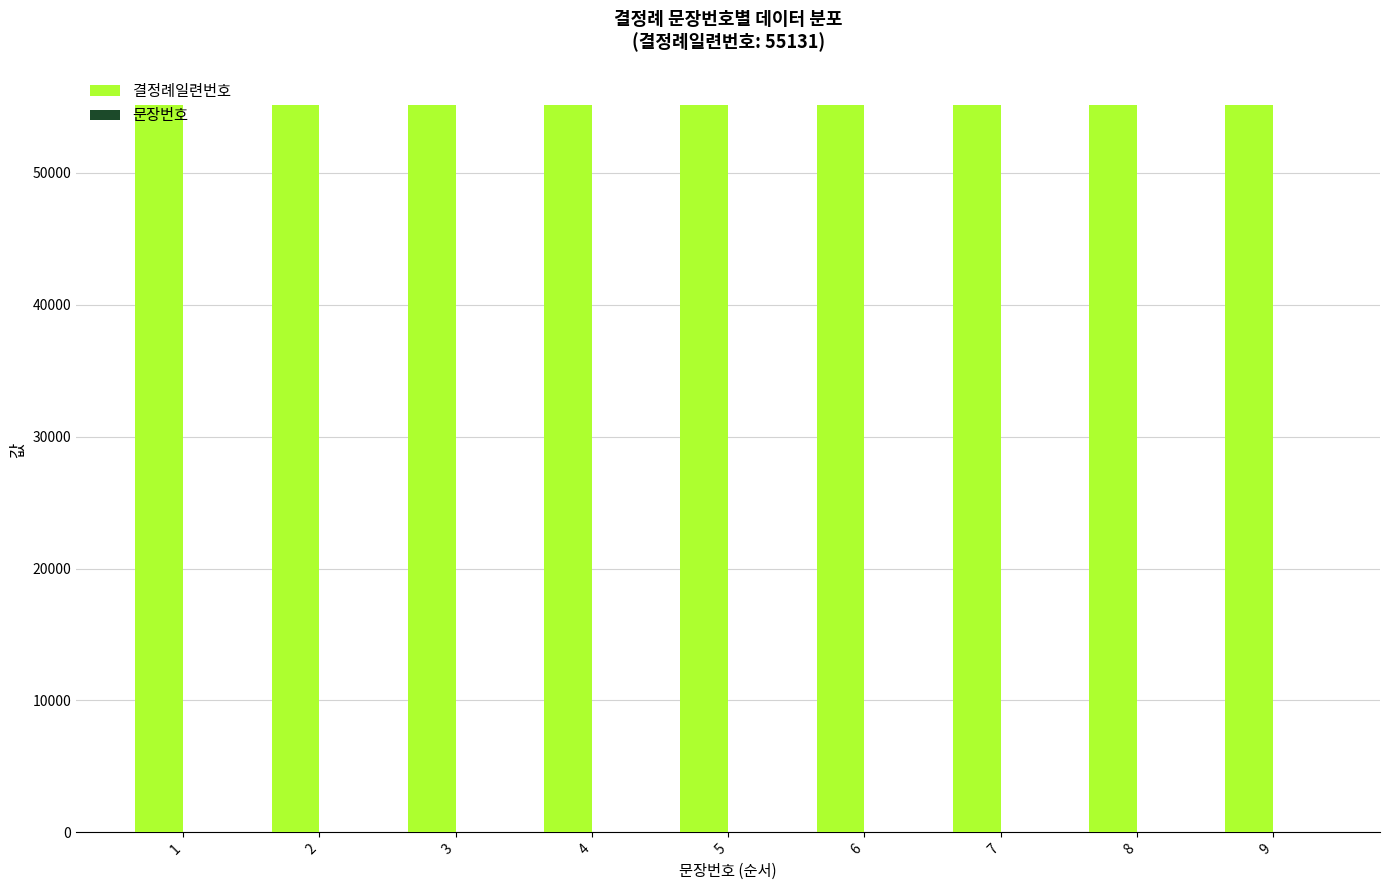

Which series has the largest total across all categories?

결정례일련번호